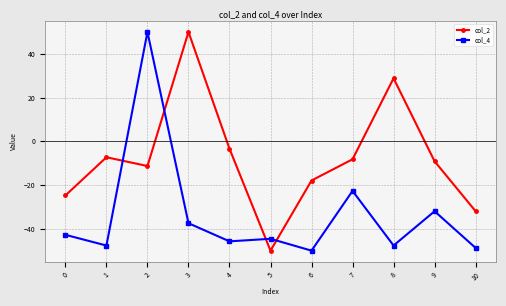

True or false: col_4 has more than 1 points higher than both neighbors.

True